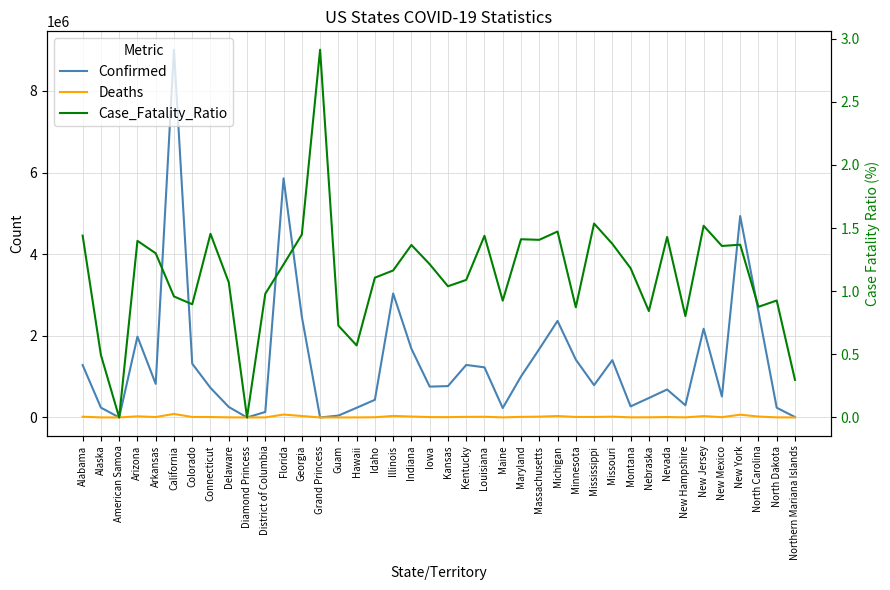

What is the maximum value for Deaths?

86219.0